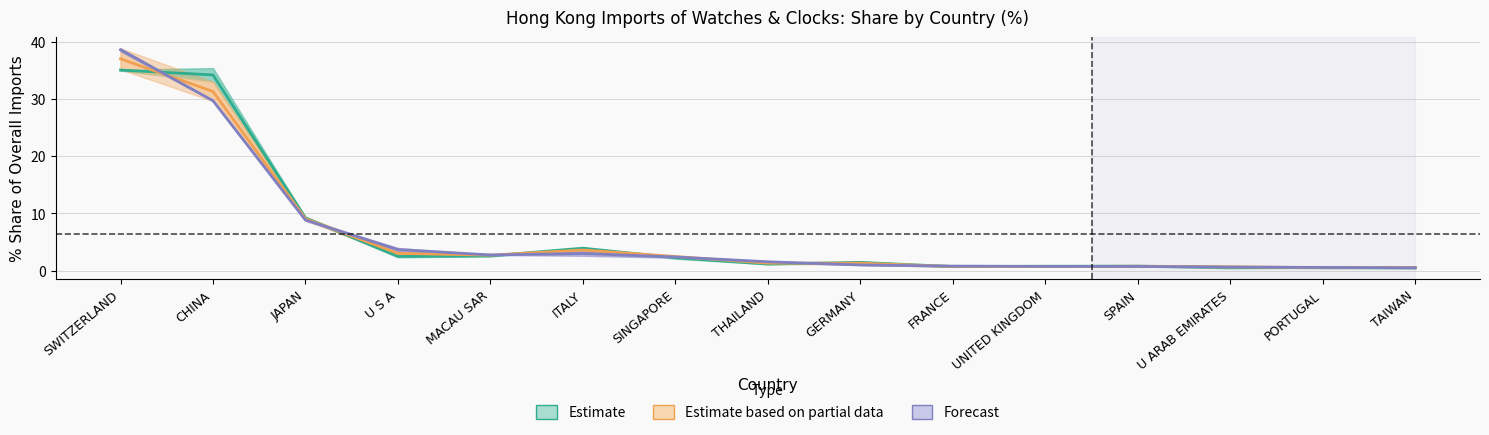

Does the chart have visible grid lines?

Yes